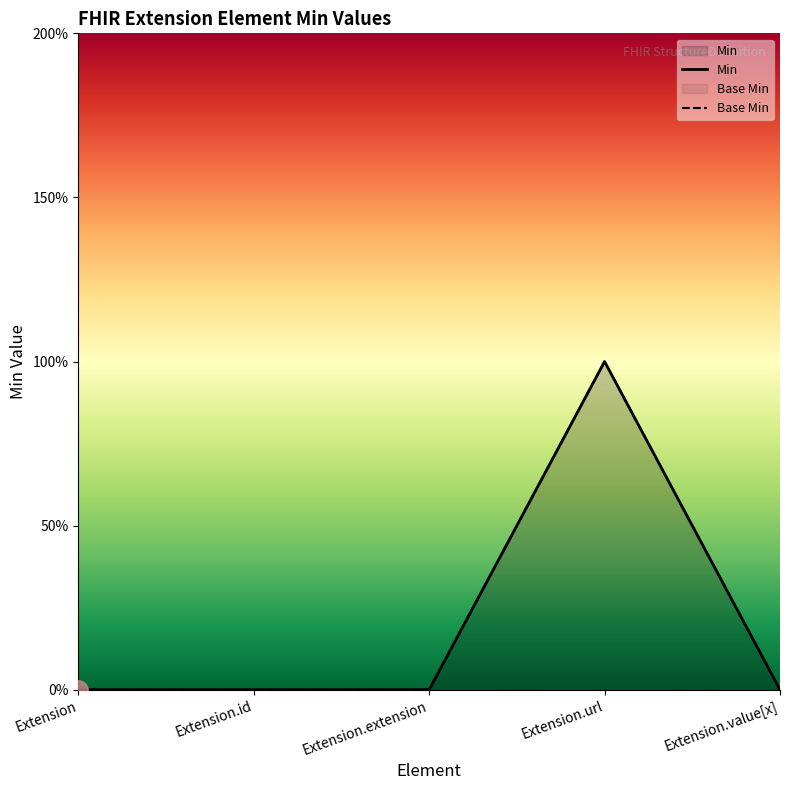

At which label does Base Min reach its minimum?

Extension